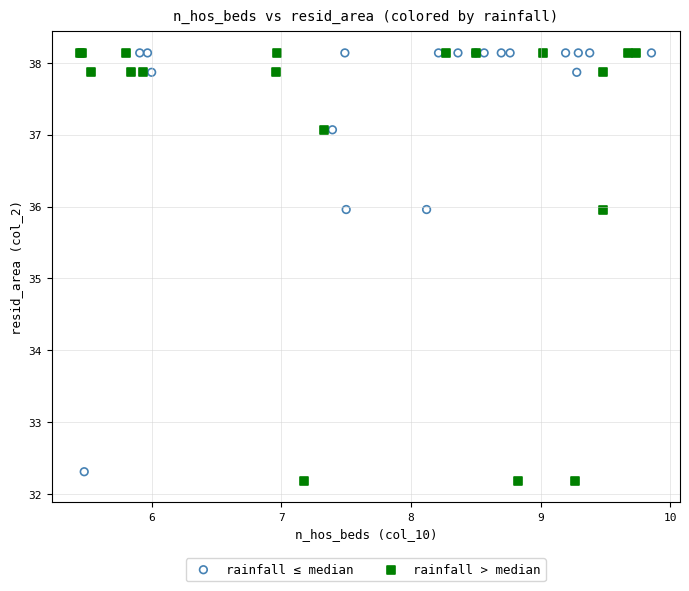

Which series has the largest Y range (max minus min)?

rainfall > median